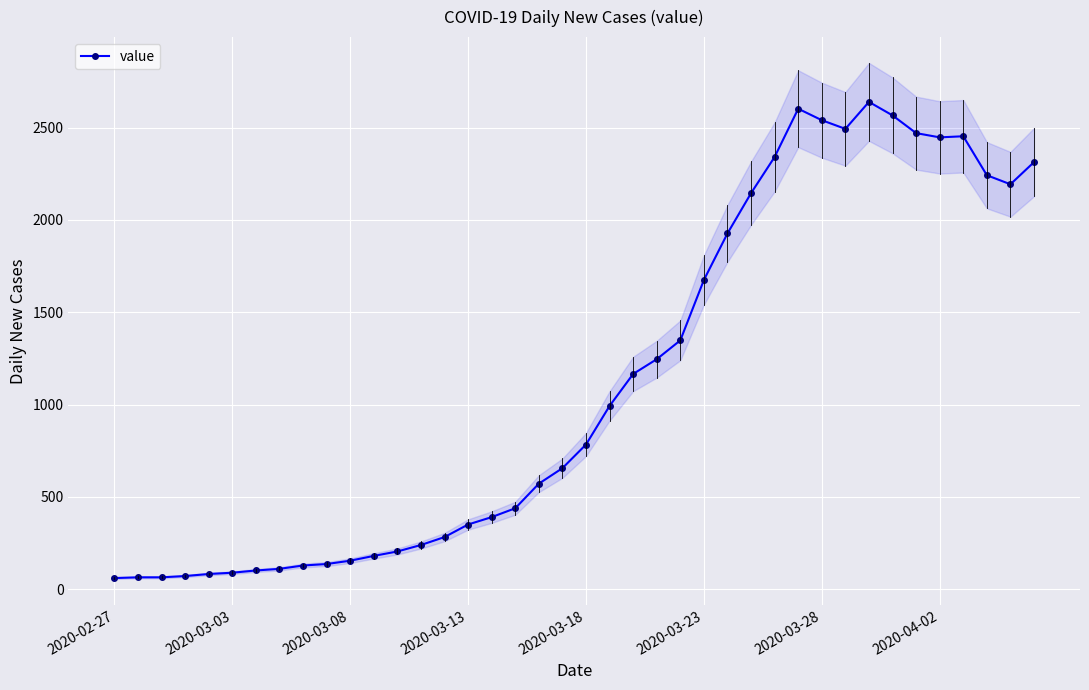

True or false: value has more than 2 interior local peaks.

True